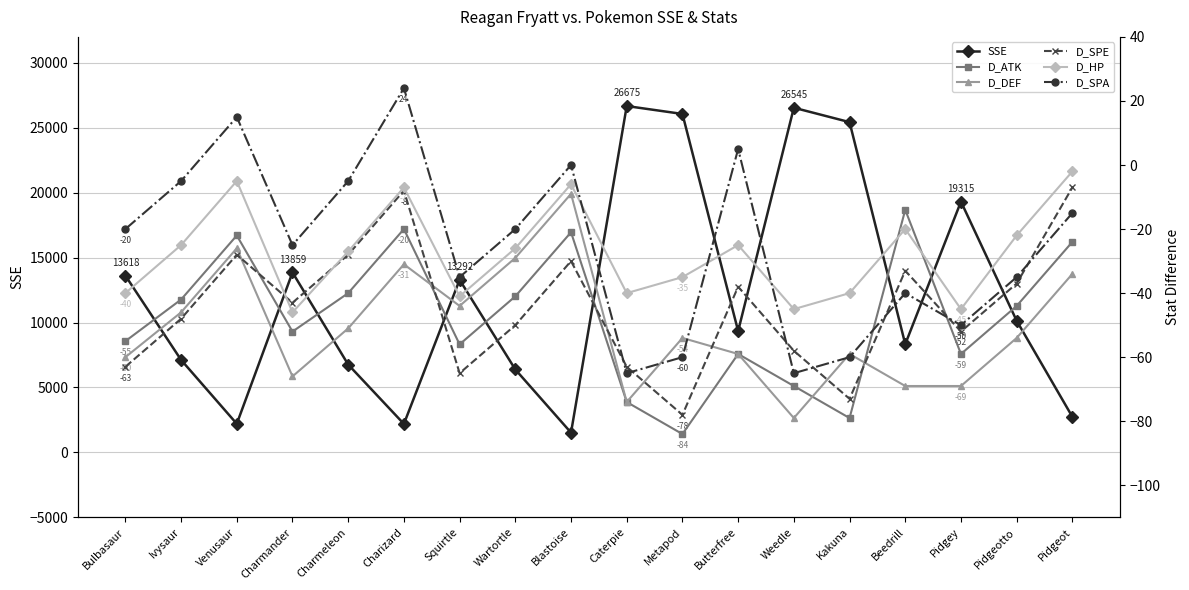

List the labels in order of D_DEF value, largest first.

Blastoise, Venusaur, Wartortle, Charizard, Pidgeot, Squirtle, Ivysaur, Charmeleon, Metapod, Pidgeotto, Butterfree, Kakuna, Bulbasaur, Charmander, Beedrill, Pidgey, Caterpie, Weedle